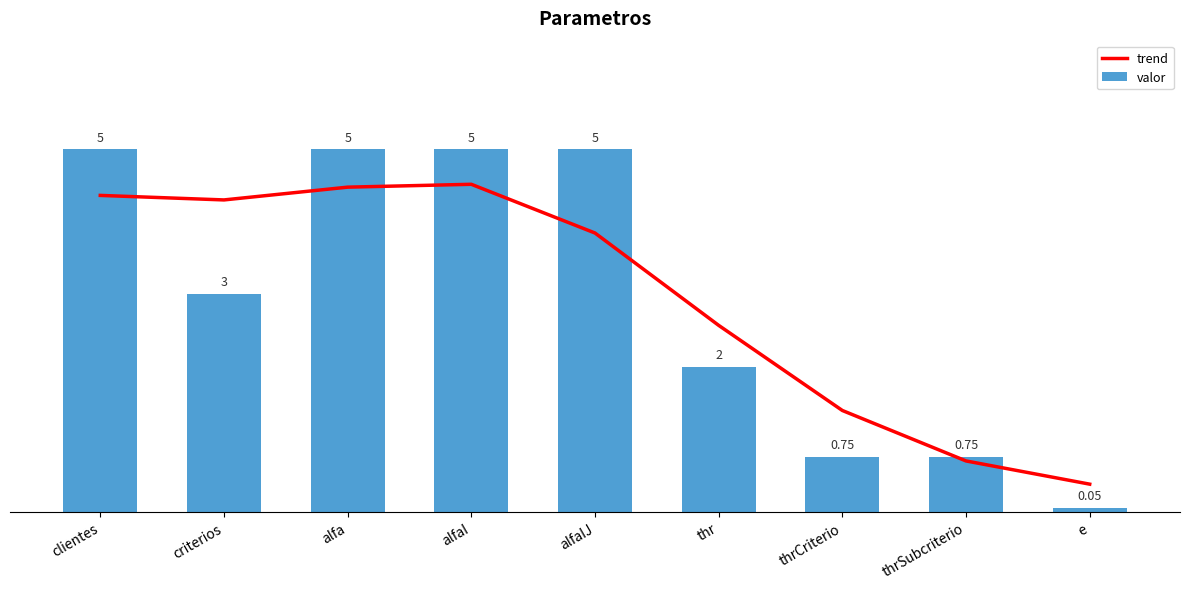

What is the sum of all valor values?

26.6